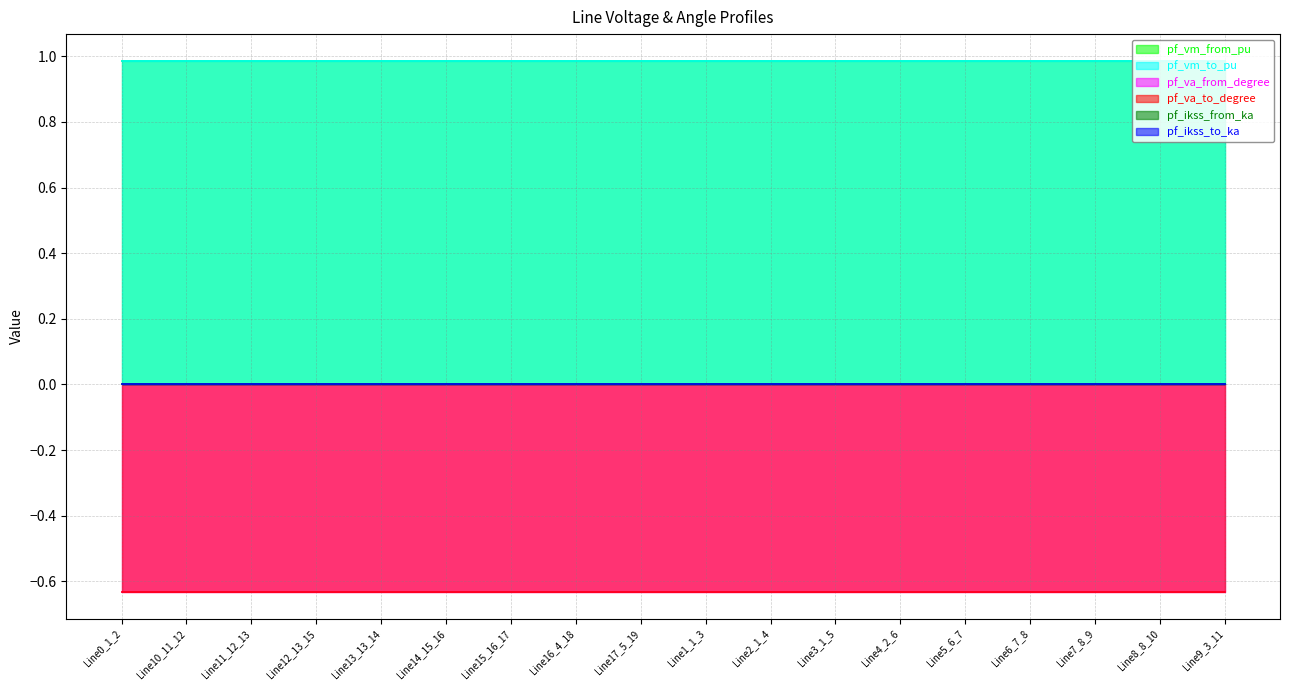

Where is pf_va_from_degree nearest to the value 0?

Line15_16_17